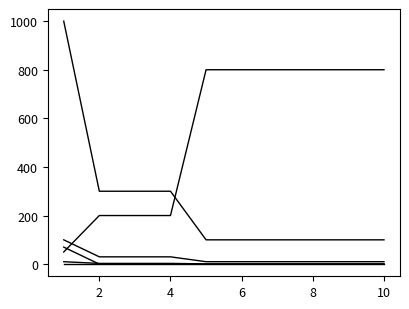

The value of SetupCosts at 2 is 200. True or false?

True